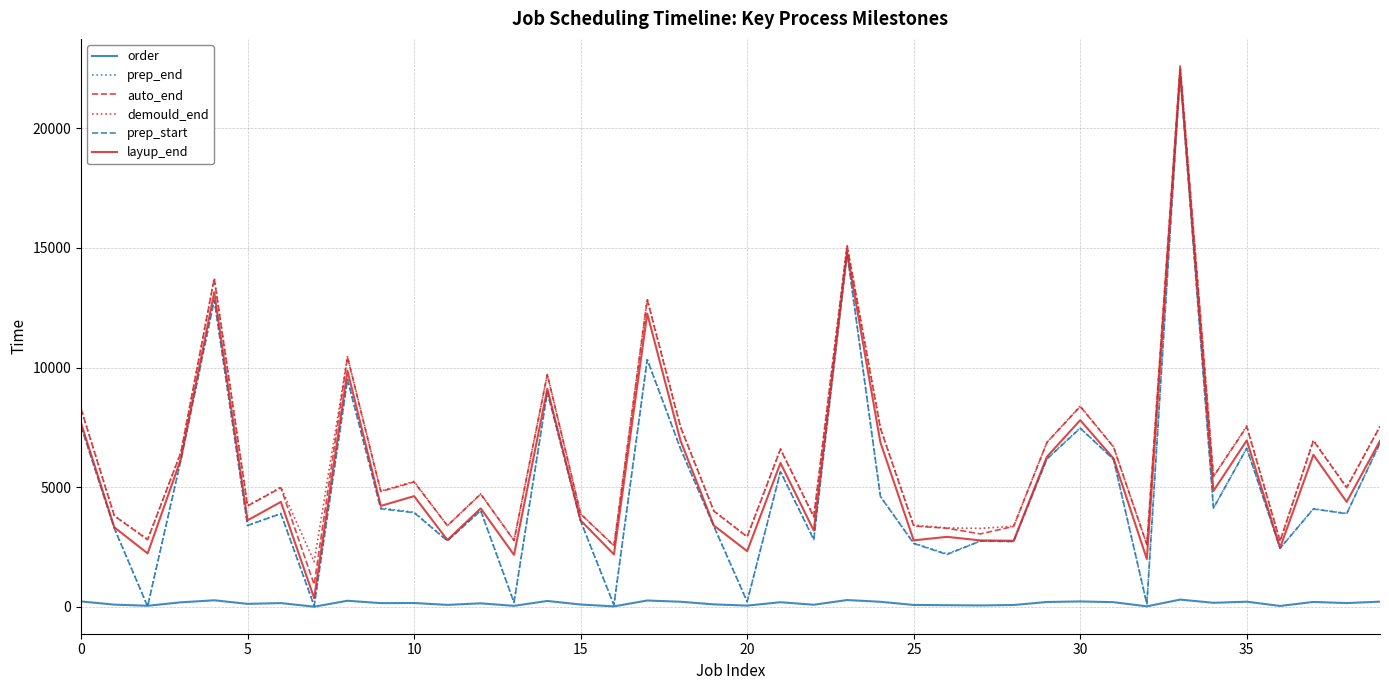

How many categories are shown in the chart?

40